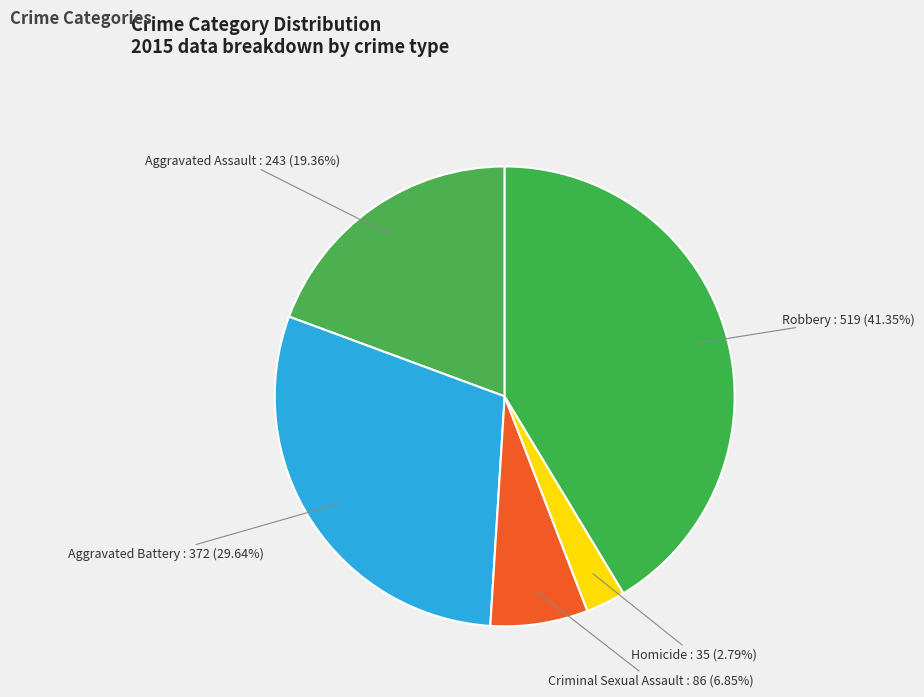

To the nearest percent, what is the difference between the Aggravated Assault and Criminal Sexual Assault slice percentages?

13%